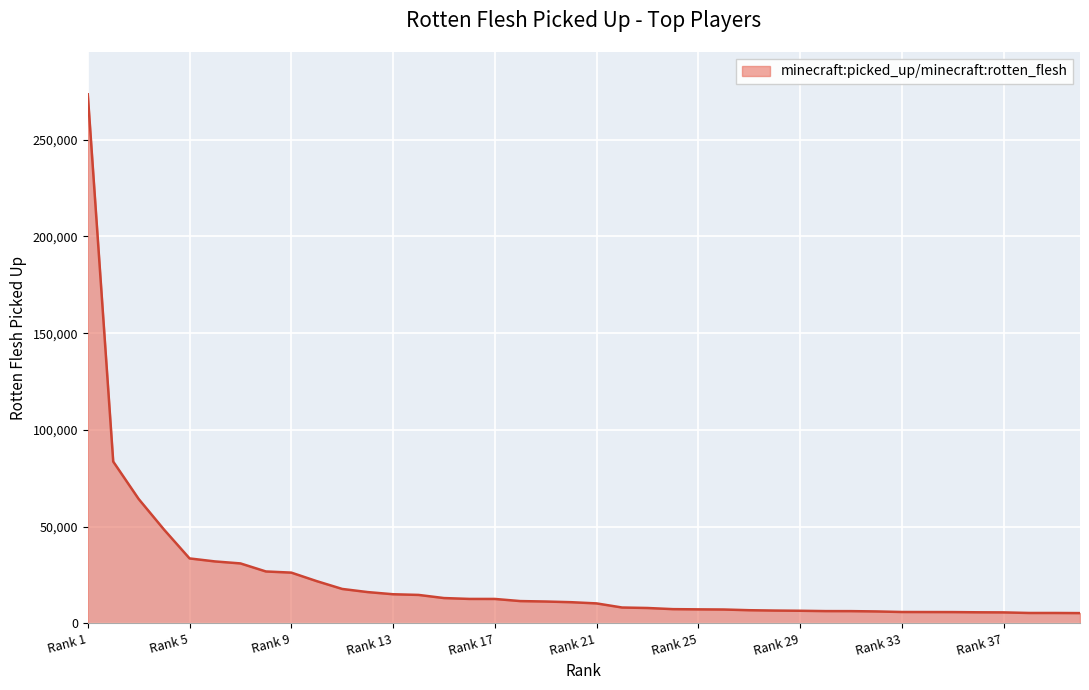

What is the difference between the maximum and minimum values?

268269